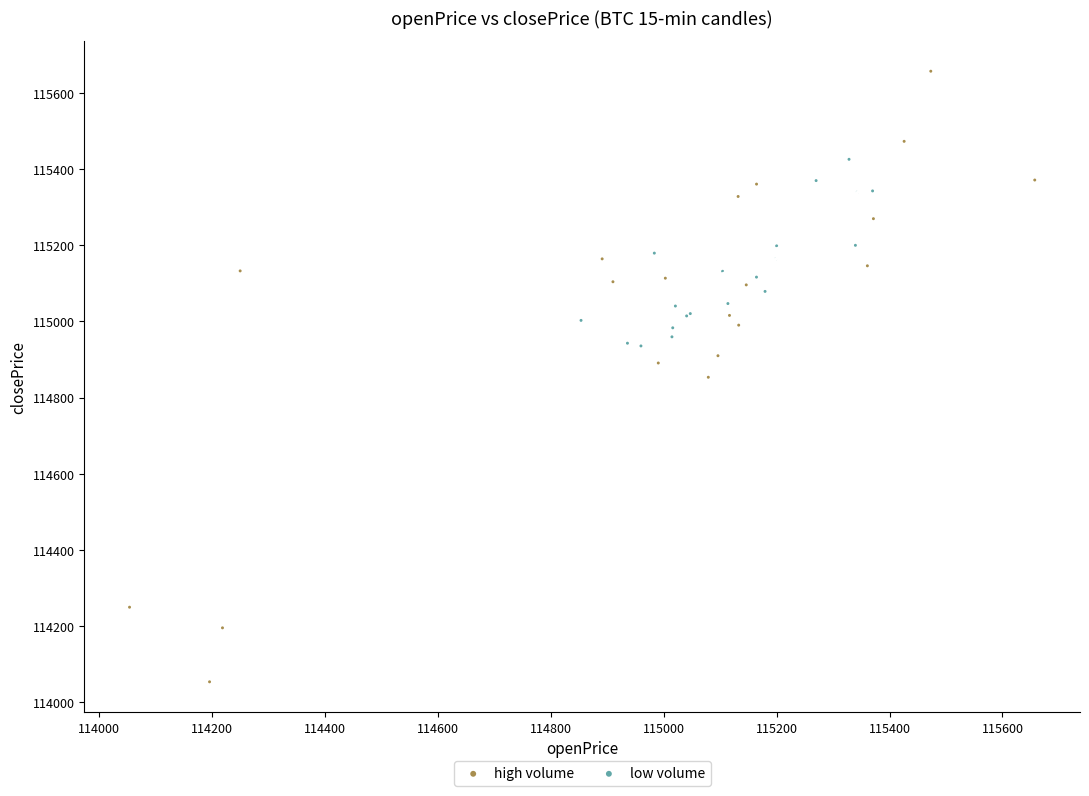

Which series reaches the minimum Y coordinate?

high volume